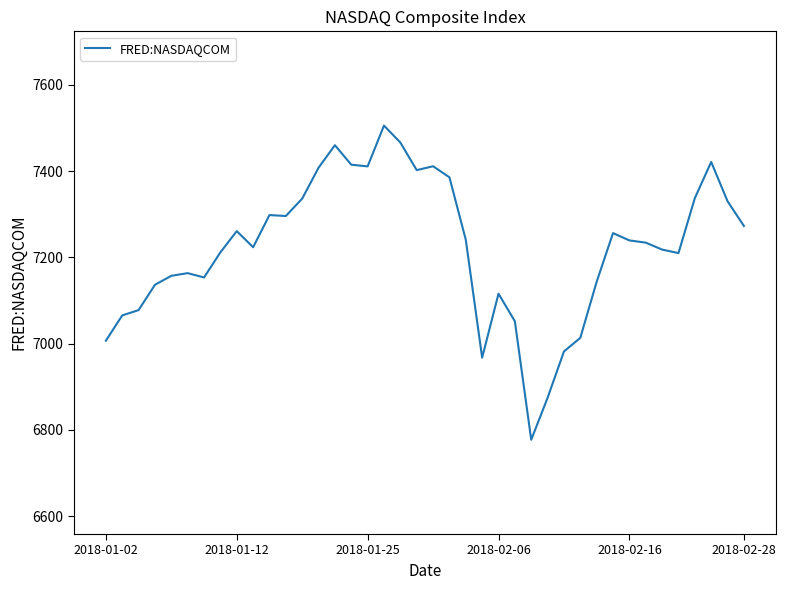

What is the smallest value displayed?

6777.2